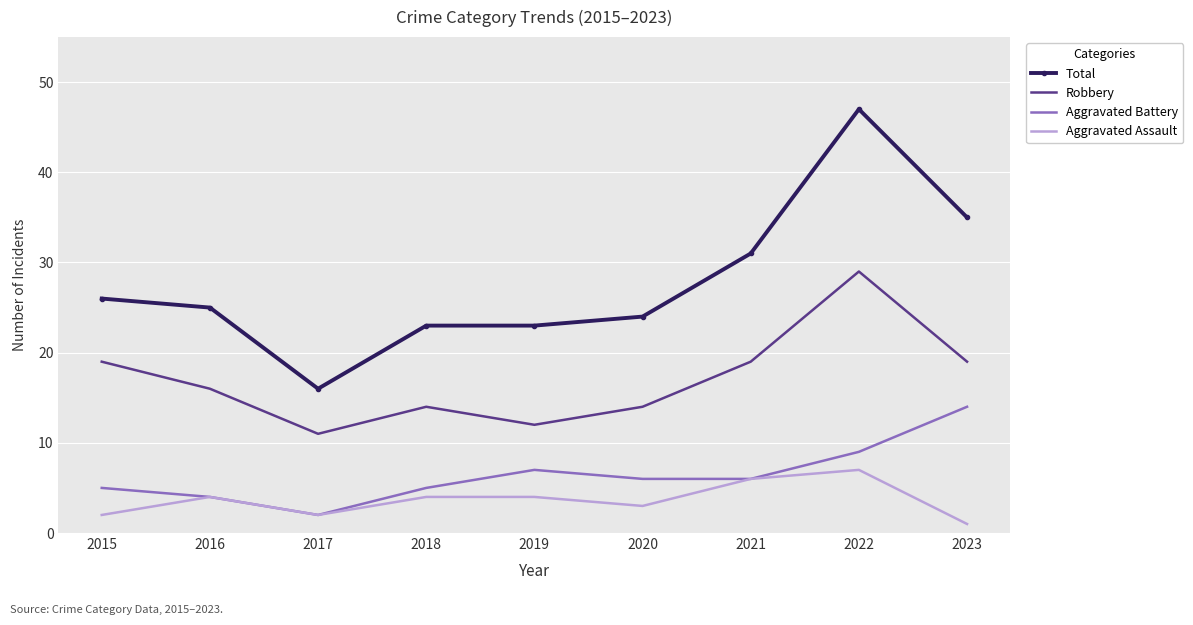

What is the difference between the second highest and minimum values in the Robbery series?

8